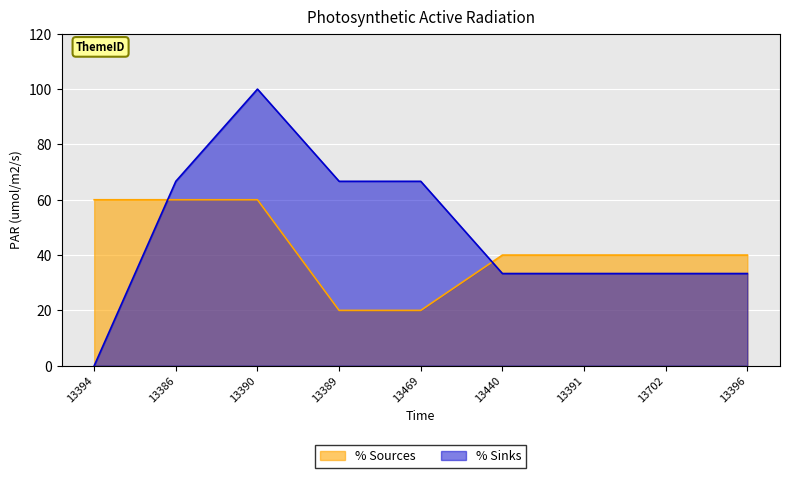

What is the minimum value for % Sources?

20.0